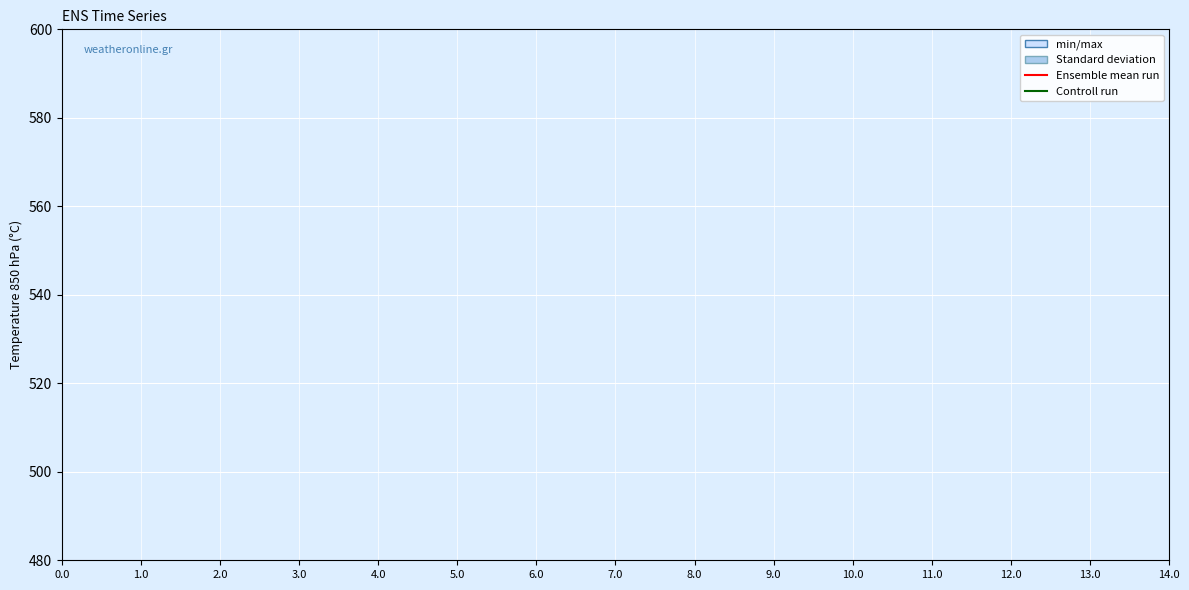

True or false: Ensemble mean run and Controll run intersect in this chart.

True